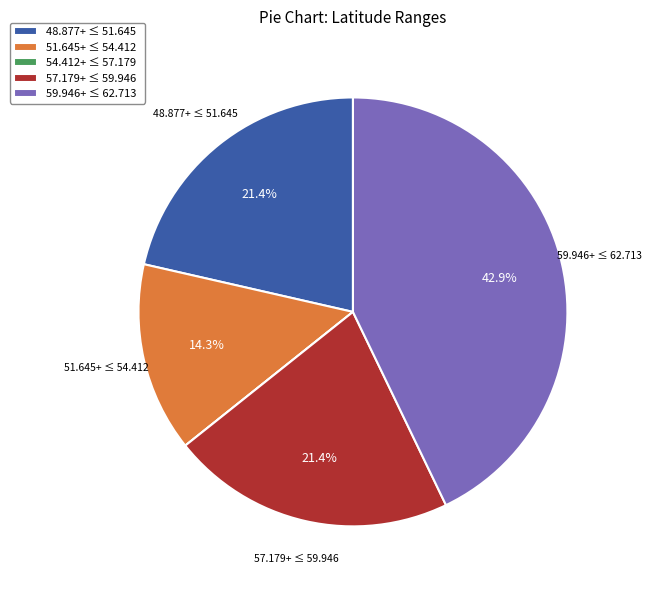

Between 59.946+ ≤ 62.713 and 57.179+ ≤ 59.946, which is larger?

59.946+ ≤ 62.713